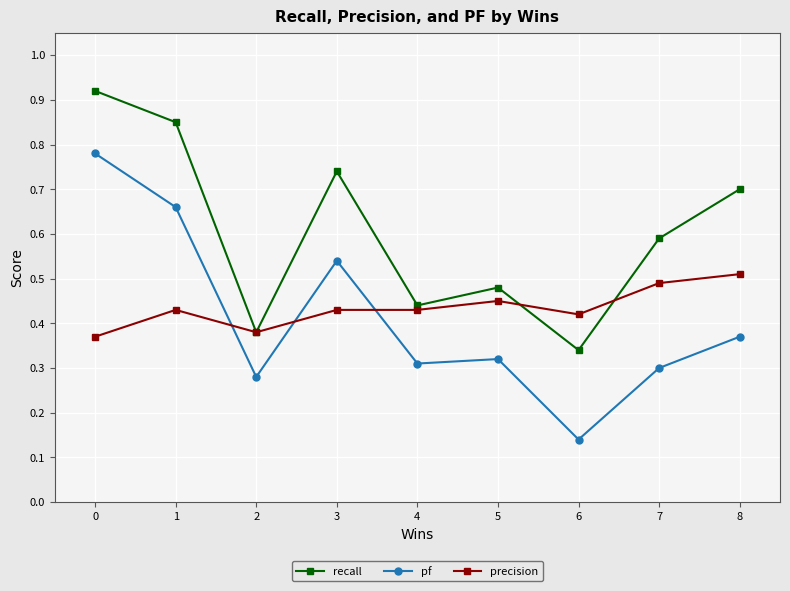

Rank the series at 4 from lowest to highest value.

pf, precision, recall